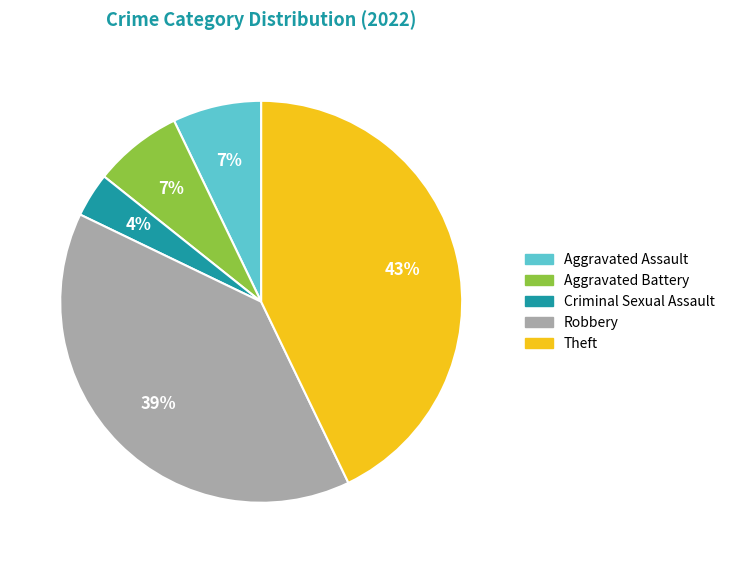

To the nearest percent, what is the difference between the largest and smallest slice percentages?

39%